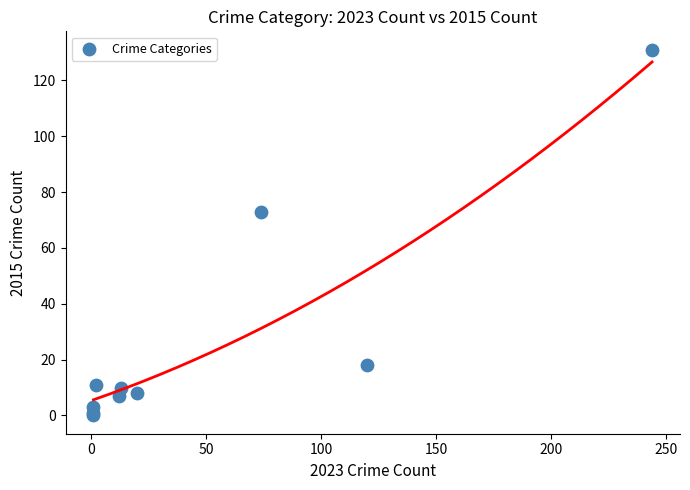

What Y value in the scatter plot is closest to 65?

73